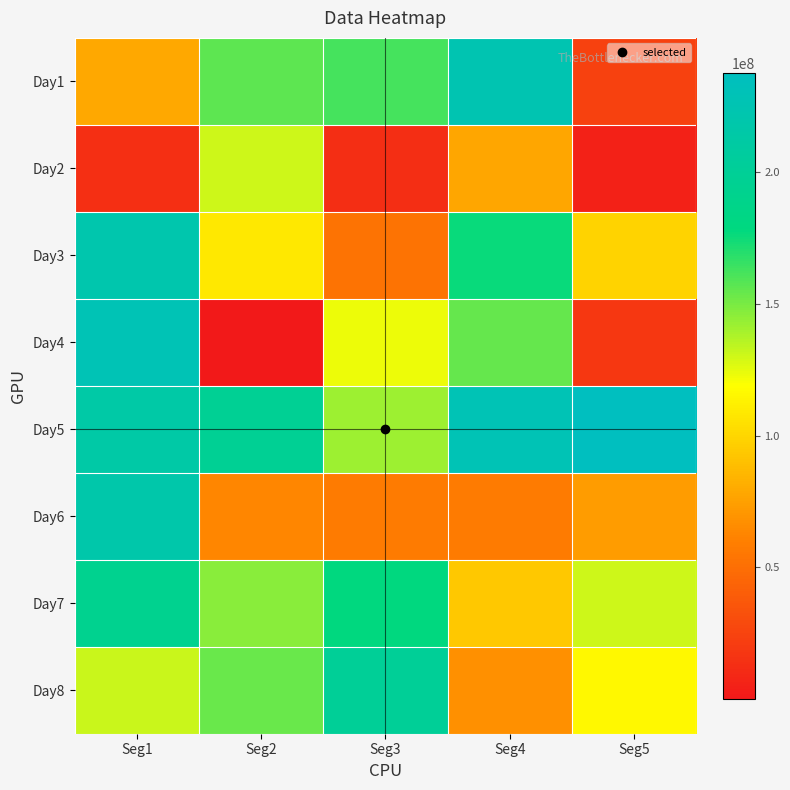

At Seg4, list the series in order from largest to smallest.

Day5, Day1, Day3, Day4, Day7, Day2, Day8, Day6